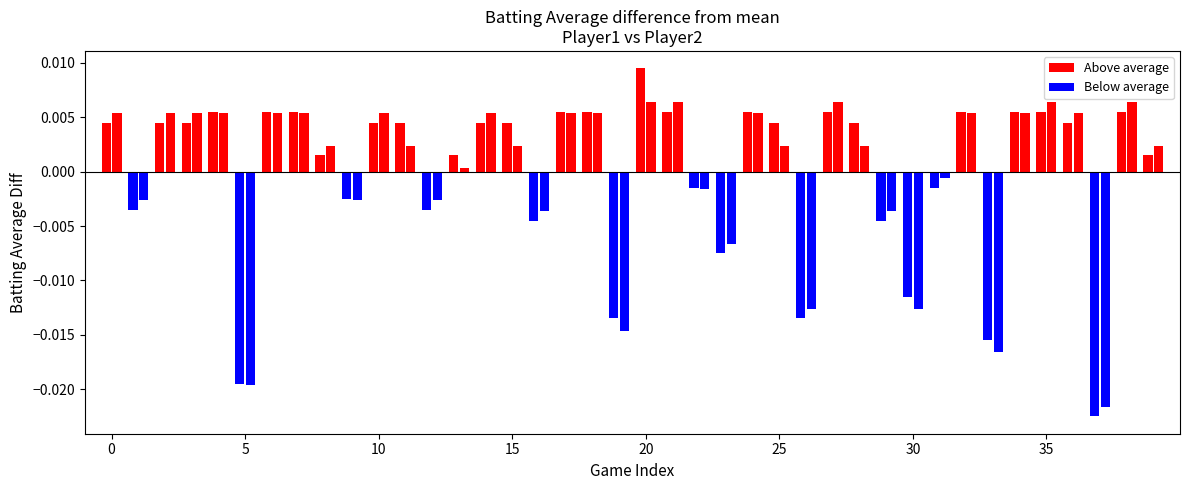

How many bars are there in each group?

2